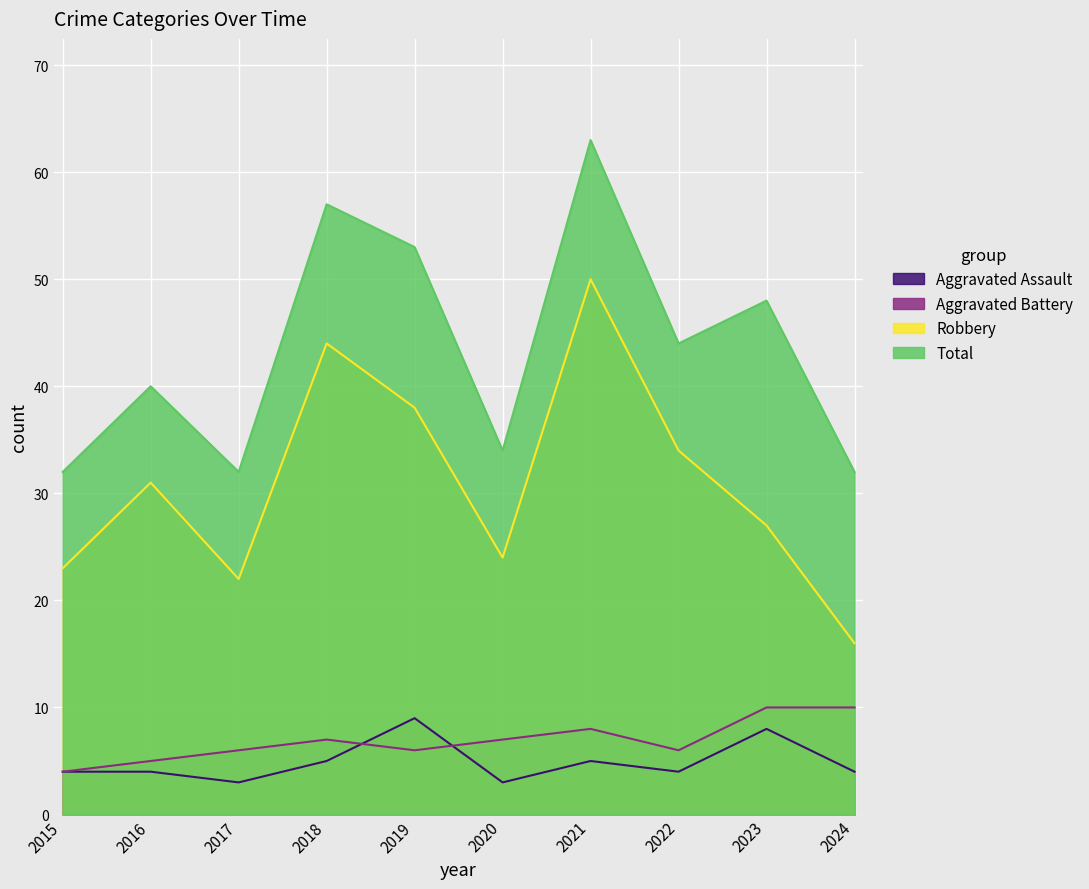

What is the value of the Aggravated Battery point at the 1st from the left?

4